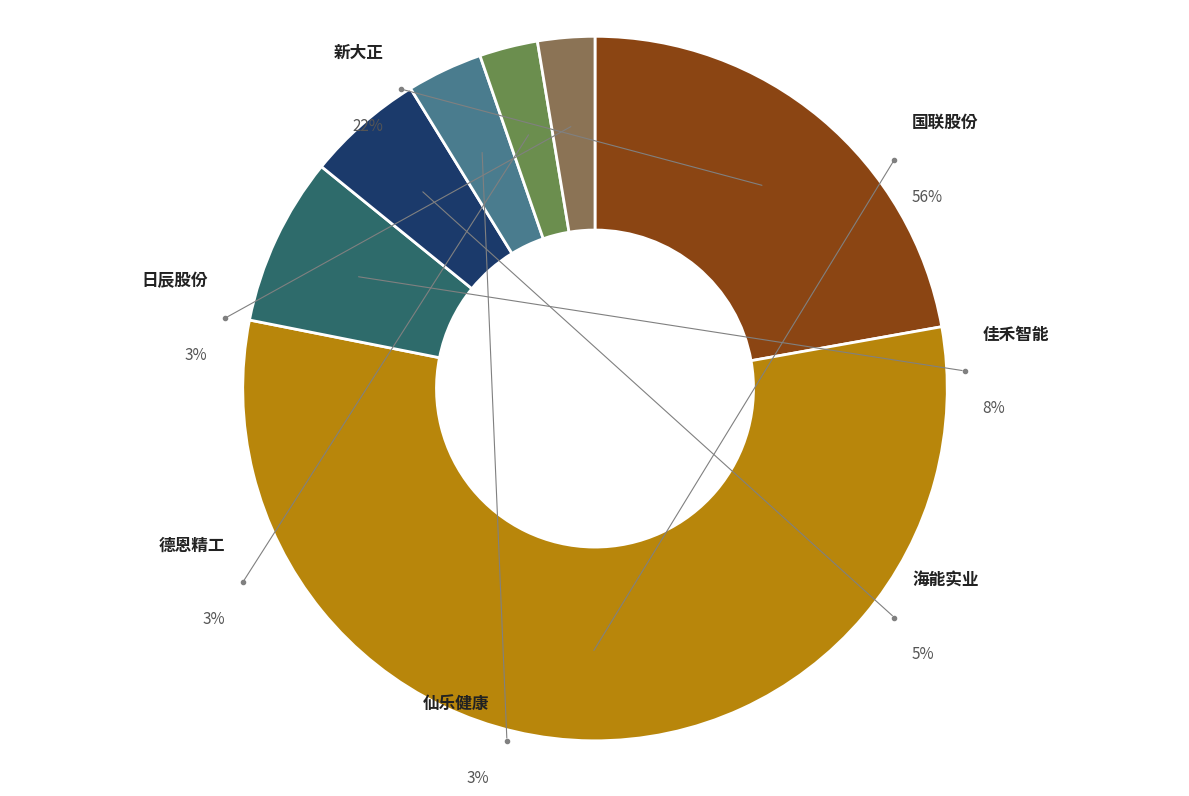

What is the ratio of the value at 海能实业 to the value at 德恩精工?

2.0